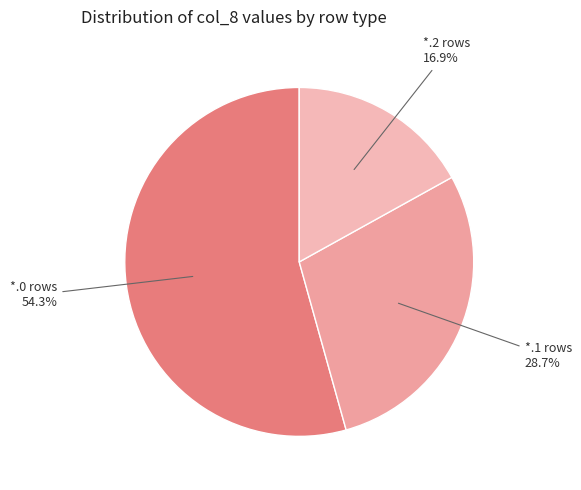

What is the ratio of the value at *.2 rows to the value at *.0 rows?

0.3